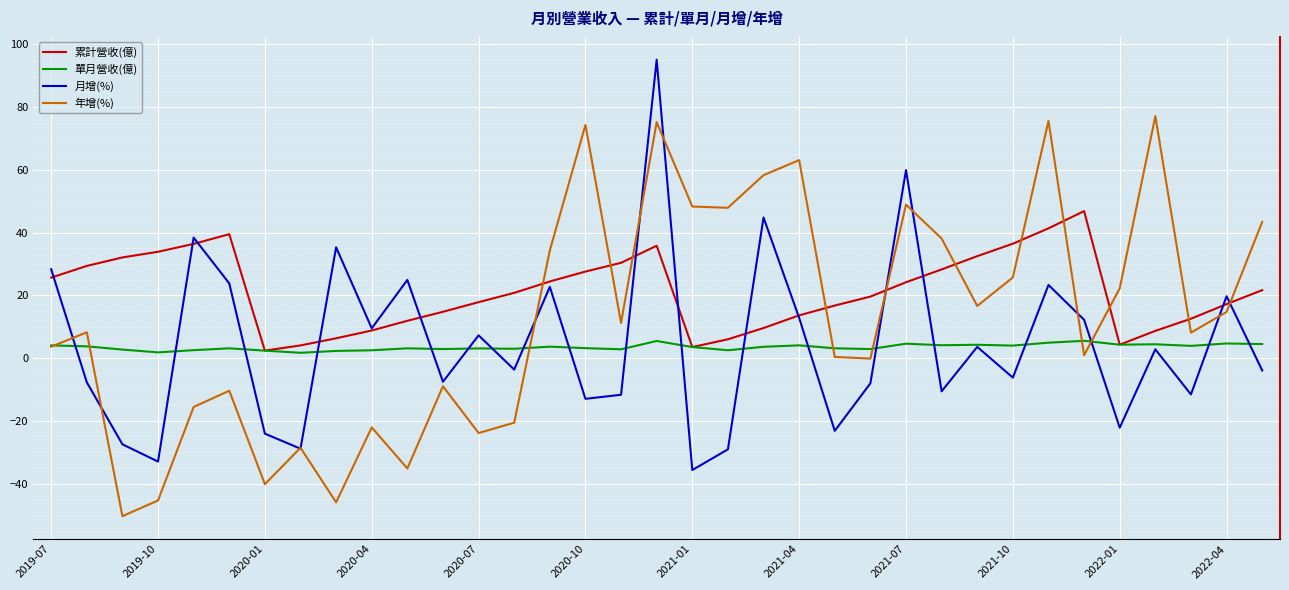

List the series in order of their peak value, lowest first.

單月營收(億), 累計營收(億), 年增(%), 月增(%)